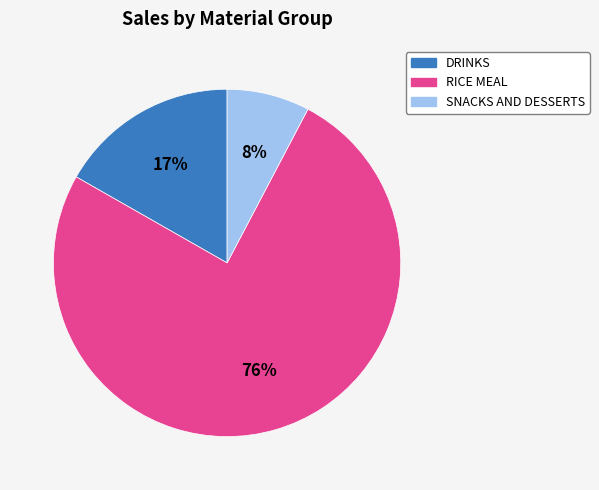

To the nearest percent, what is the average slice percentage?

33%